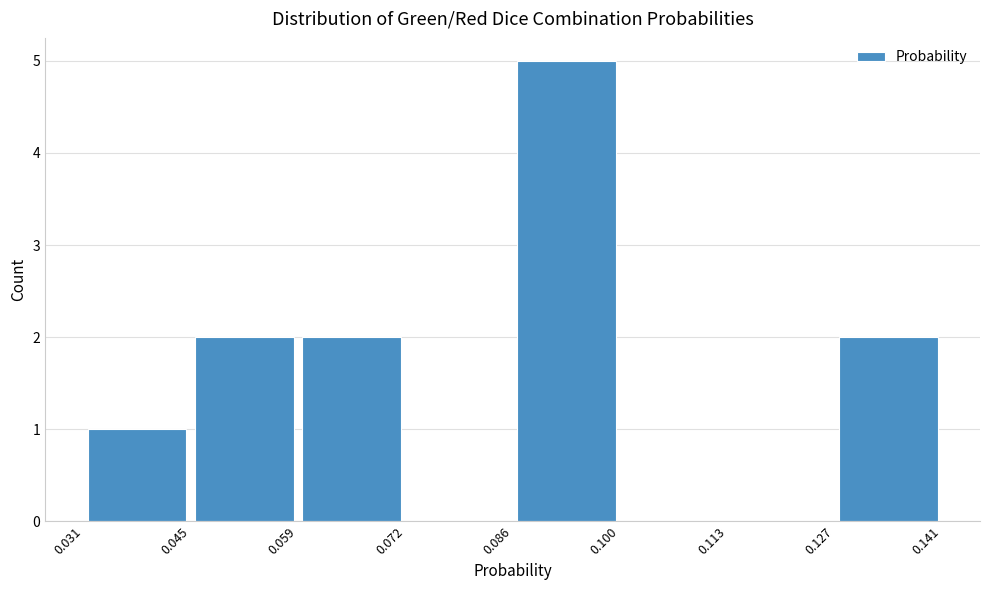

How tall is the bar that spans 0.086 to 0.100 on the x-axis? The values are not printed on the chart, so give them approximately, as read against the axis.

5